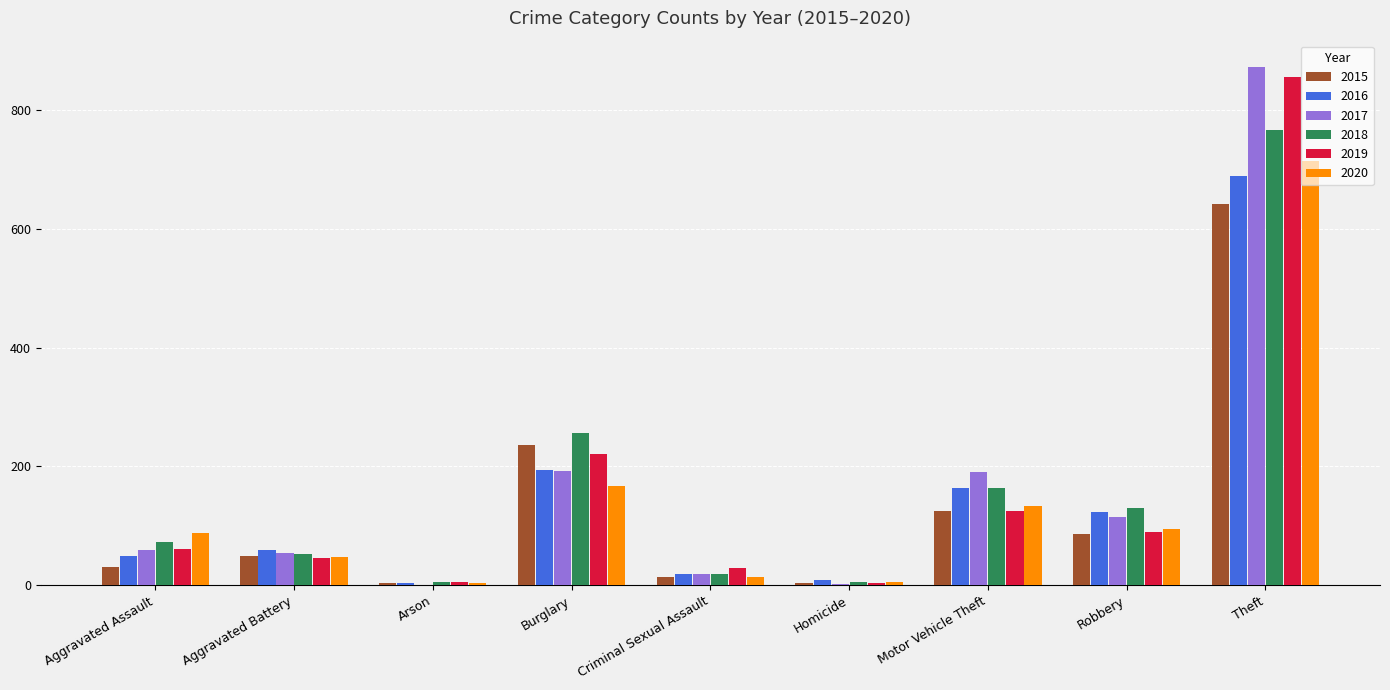

What is the average value of the 2016 series?

145